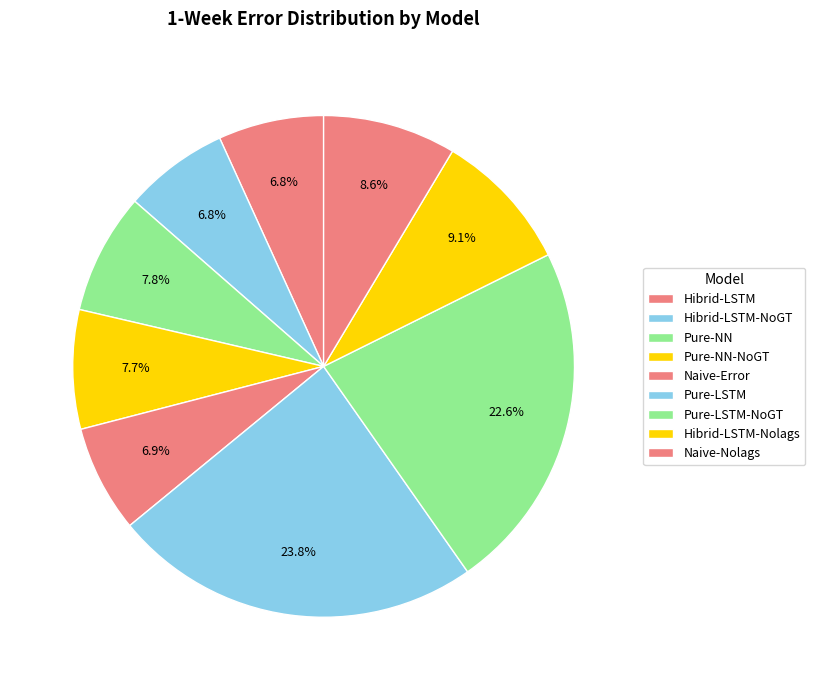

The Pure-LSTM-NoGT slice represents 23% of the pie. True or false?

True